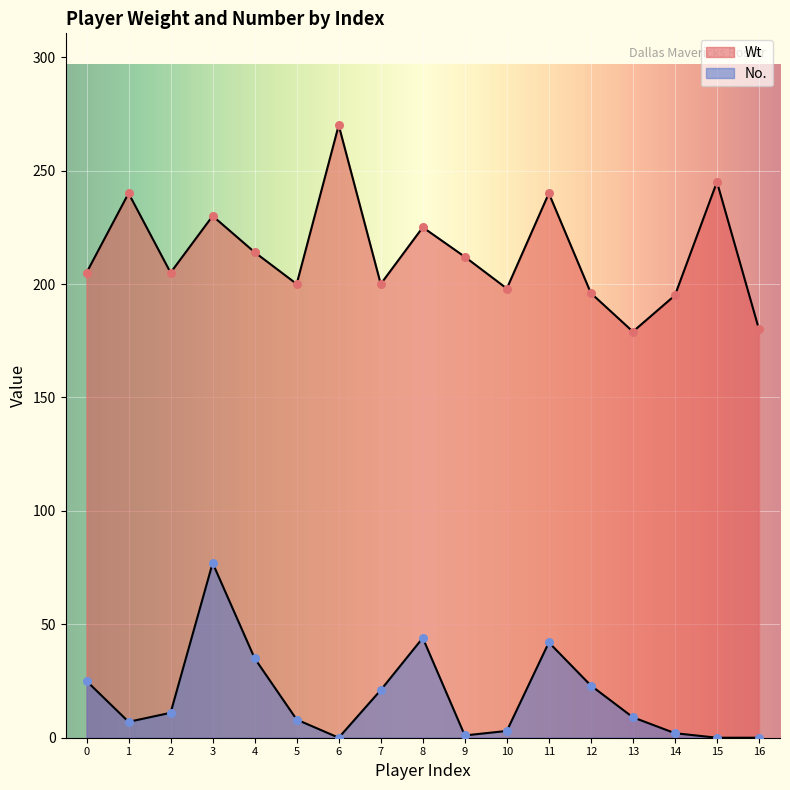

What is the total value across all series at 1?

247